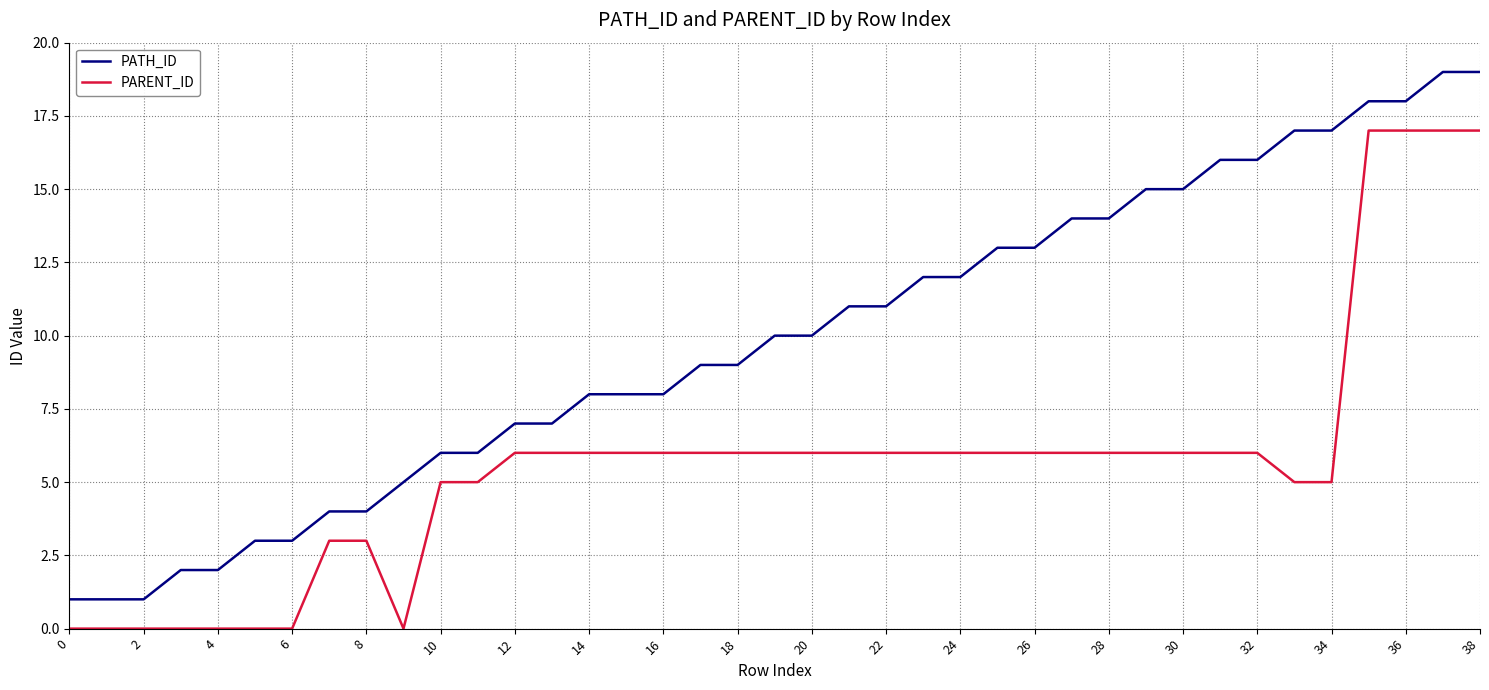

Which series has the largest range (max minus min)?

PATH_ID